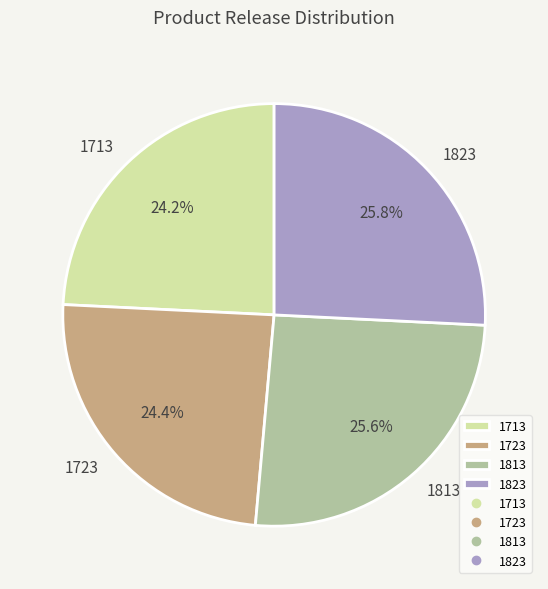

Is it true that 1813 is 21% of the pie?

False